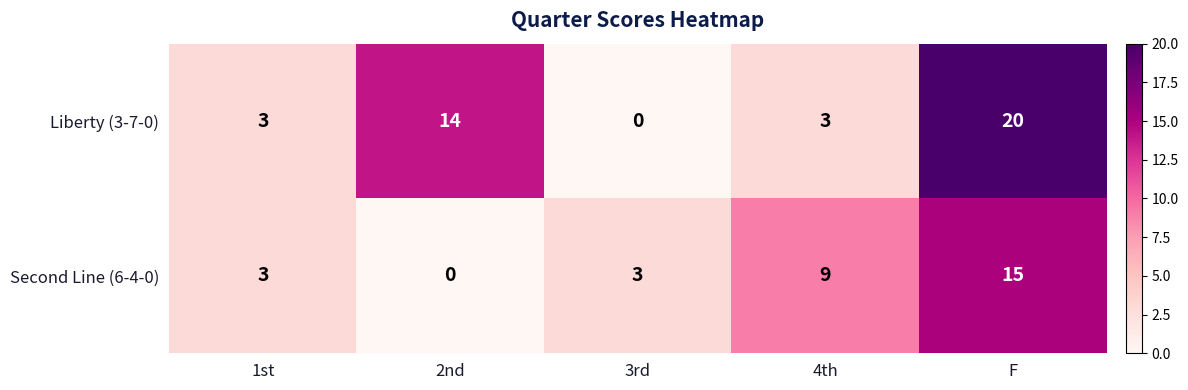

The Liberty (3-7-0) series shows 20 at F. True or false?

True